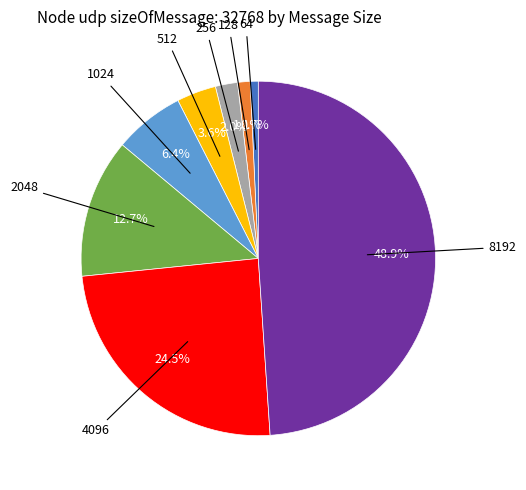

Is there a majority slice in this chart?

No